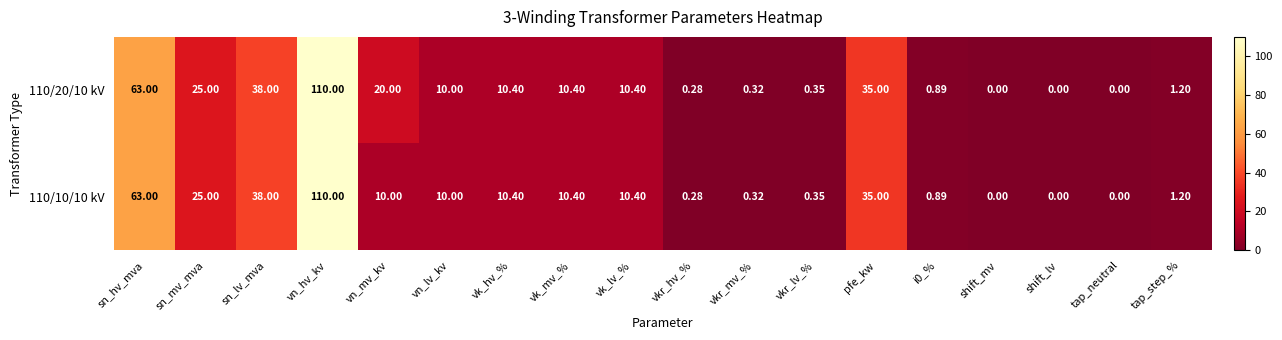

Which category has the highest value in the 110/10/10 kV series?

vn_hv_kv